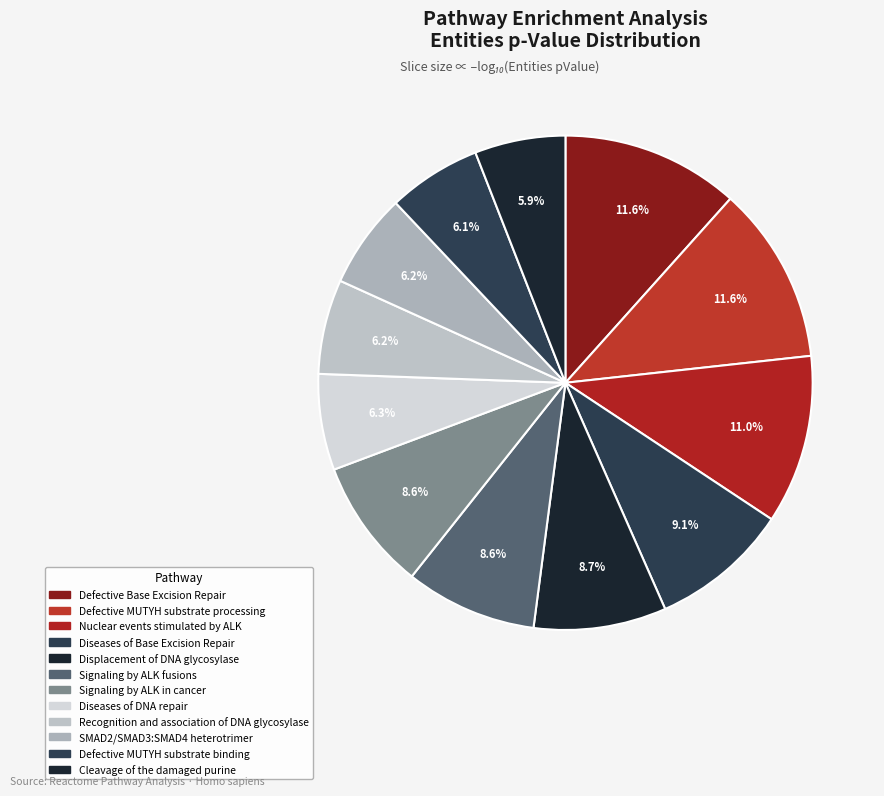

Combined, do Diseases of Base Excision Repair and Defective Base Excision Repair account for over 50%?

No